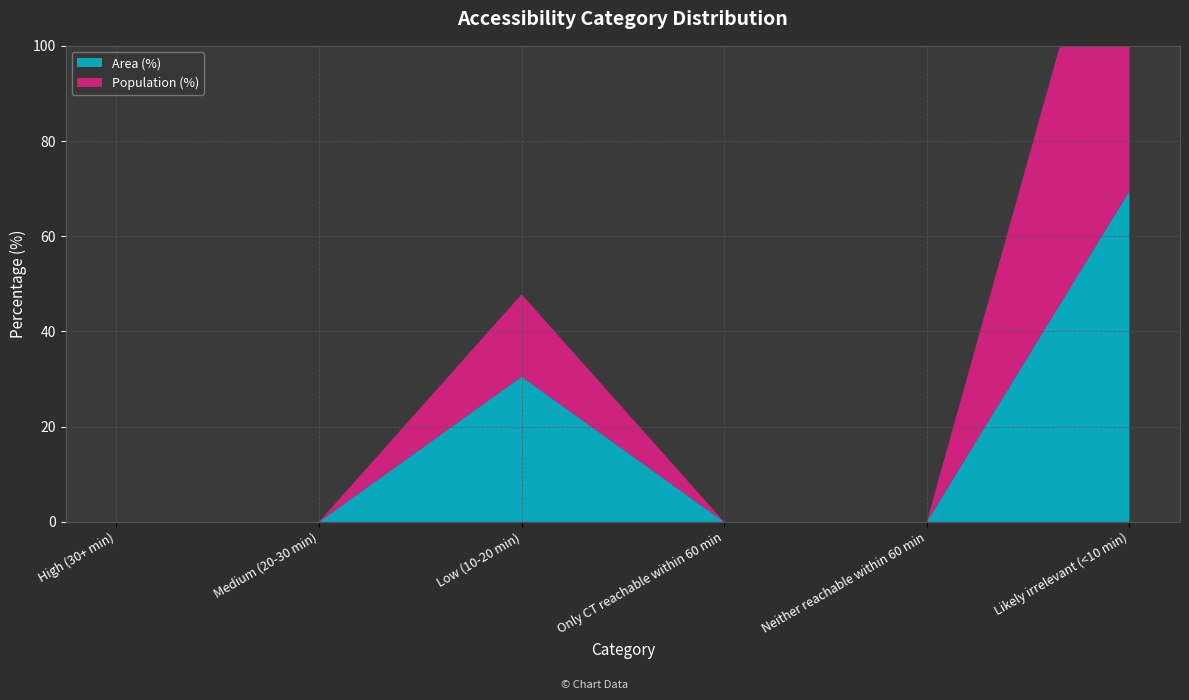

Reading right to left, list all the values displayed in this chart.

Area (%): Likely irrelevant (<10 min)=69.5	Neither reachable within 60 min=0.0	Only CT reachable within 60 min=0.0	Low (10-20 min)=30.5	Medium (20-30 min)=0.0	High (30+ min)=0.0
Population (%): Likely irrelevant (<10 min)=82.7	Neither reachable within 60 min=0.0	Only CT reachable within 60 min=0.0	Low (10-20 min)=17.3	Medium (20-30 min)=0.0	High (30+ min)=0.0